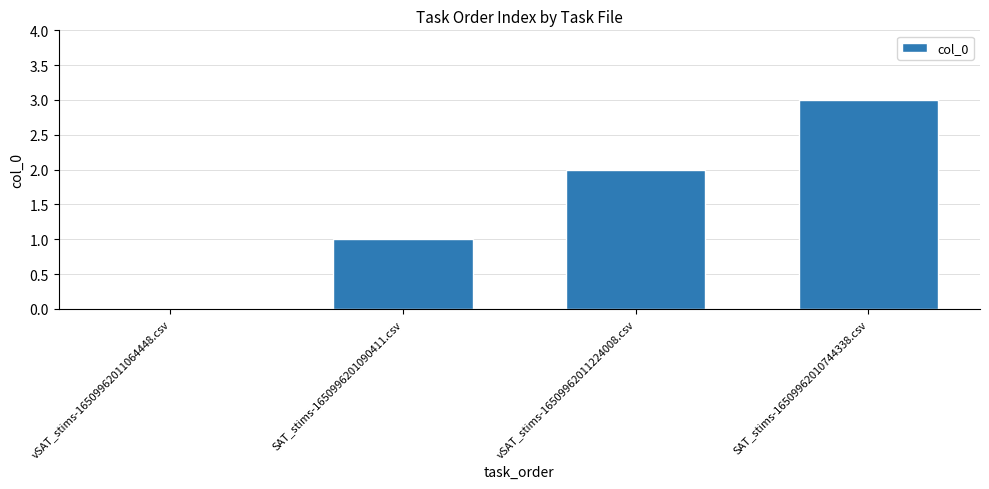

How many categories are shown in the chart?

4